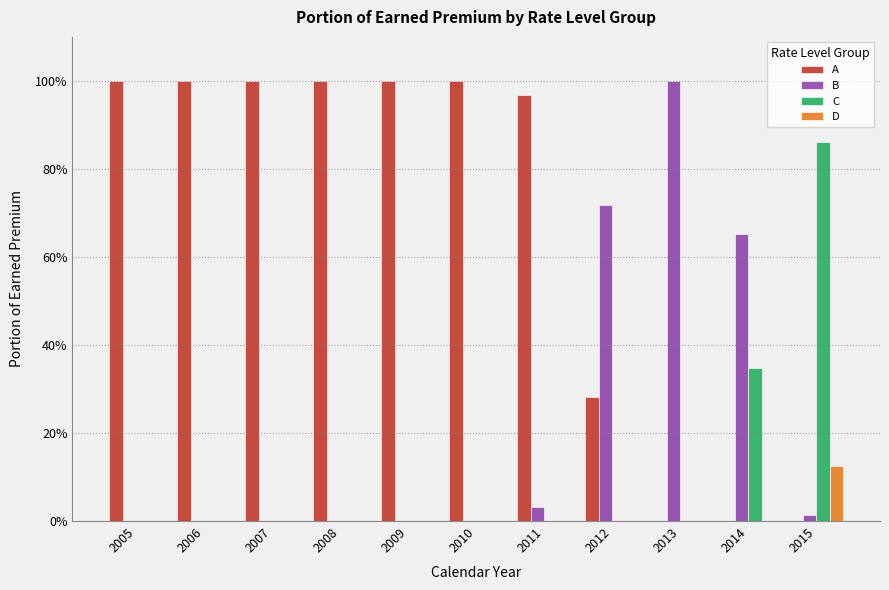

Does the chart contain stacked bars?

No